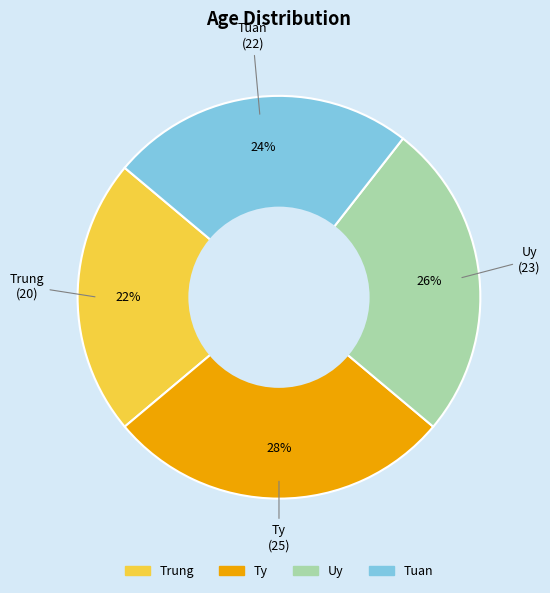

To the nearest percent, what portion does Uy represent?

26%